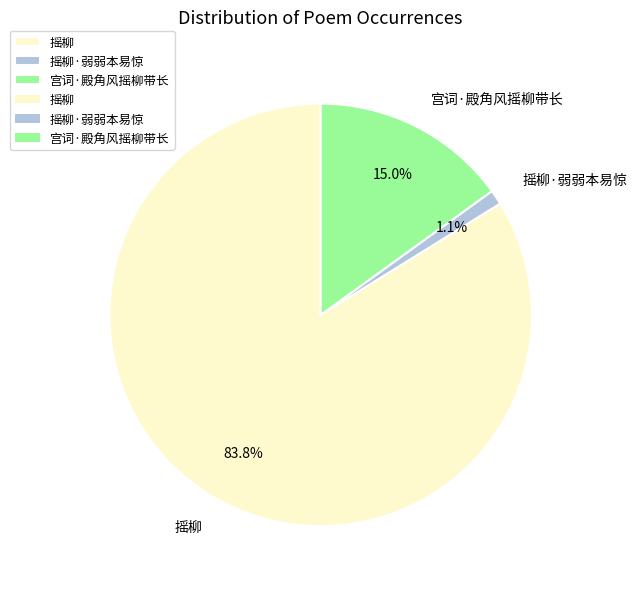

Is there any slice that represents more than half of the pie?

Yes